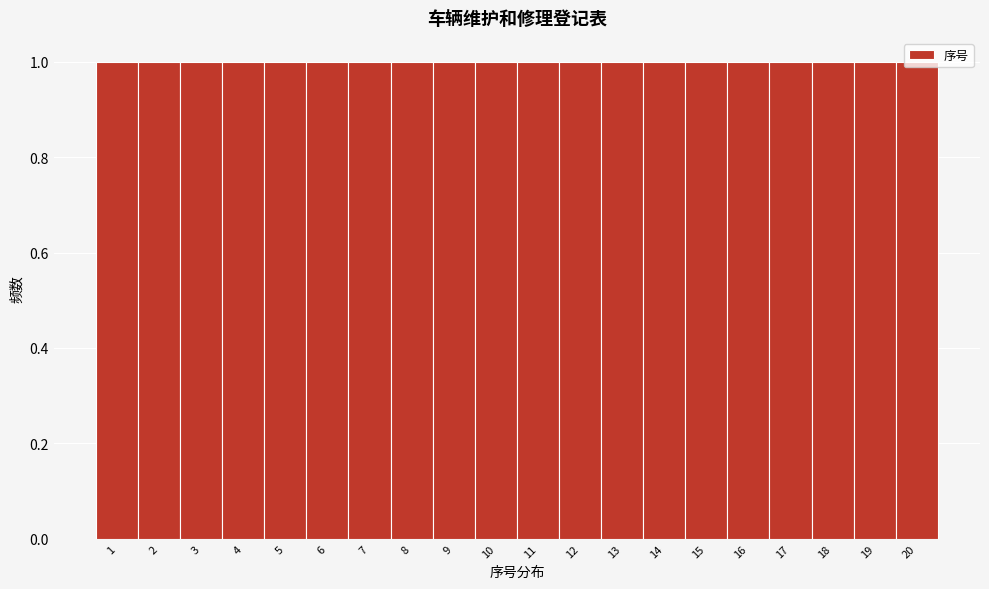

How tall is the bar that spans 5.5 to 6.5 on the x-axis? The values are not printed on the chart, so give them approximately, as read against the axis.

1